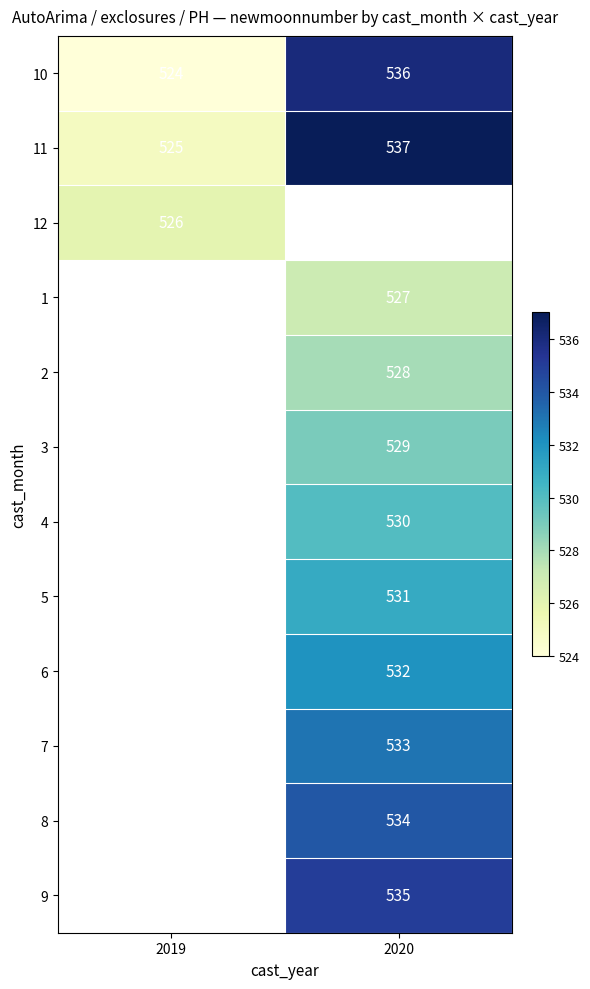

Is the value of 11 at 2019 greater than the value of 5 at 2020?

No